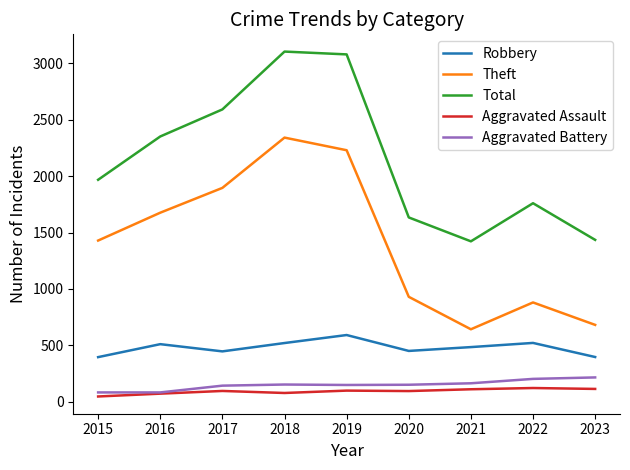

In Aggravated Assault, how many points are higher than both neighbors (excluding endpoints)?

3